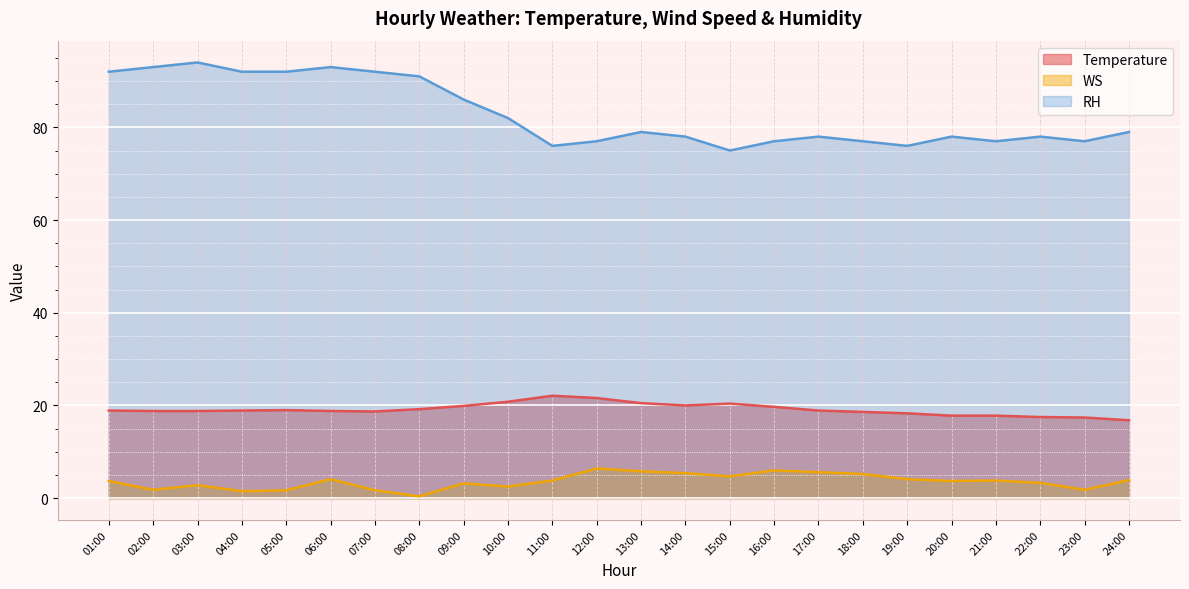

Rank the series by their maximum value, from lowest to highest.

WS, Temperature, RH